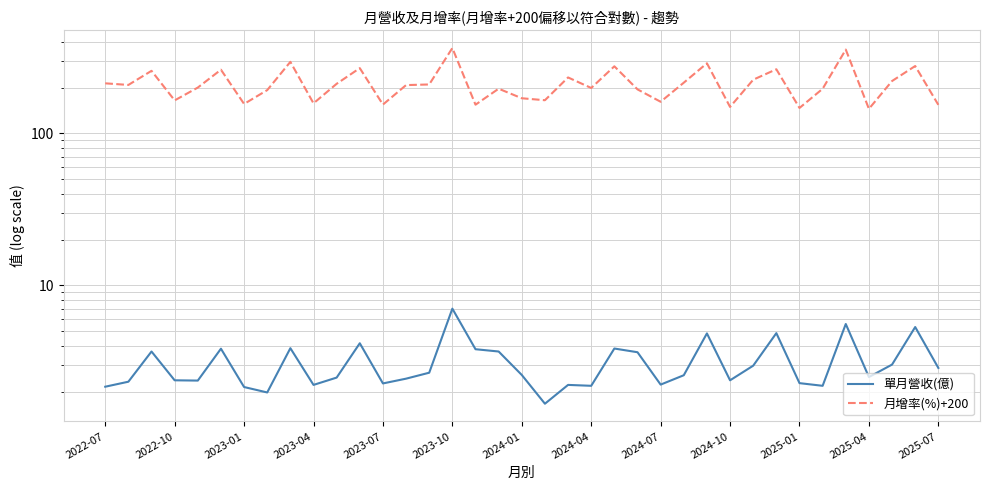

What is the sum of the 單月營收(億) values at 14 and 33?

5.2